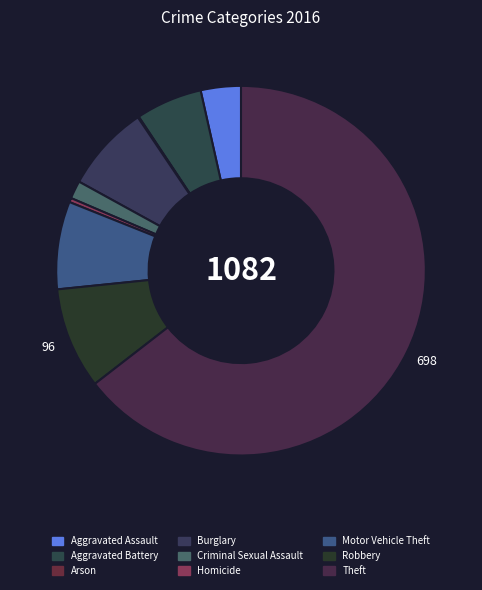

How many segments does this pie chart have?

9